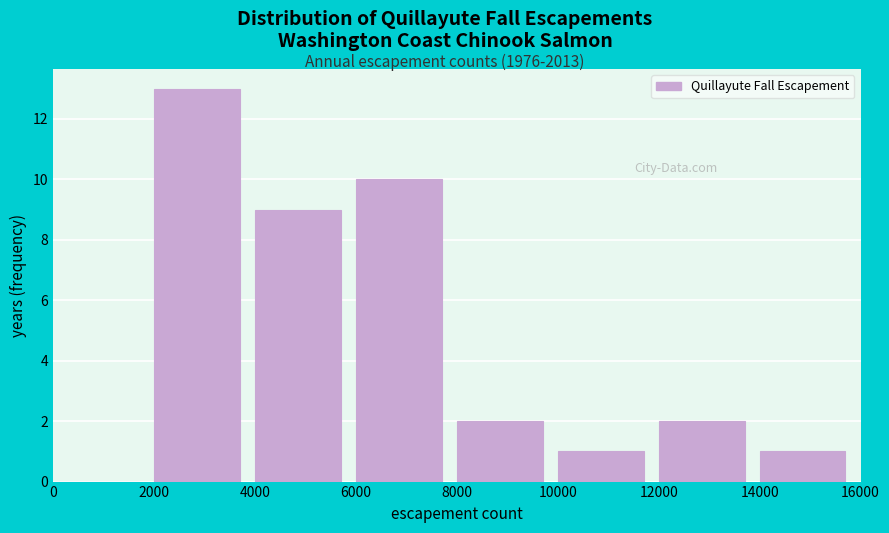

Reading left to right, list every bar in this chart as the range it spans on the x-axis followed by its height. The values are not printed on the chart, so give them approximately, as read against the axis.

0 to 2000: 0
2000 to 4000: 13
4000 to 6000: 9
6000 to 8000: 10
8000 to 10000: 2
10000 to 12000: 1
12000 to 14000: 2
14000 to 16000: 1